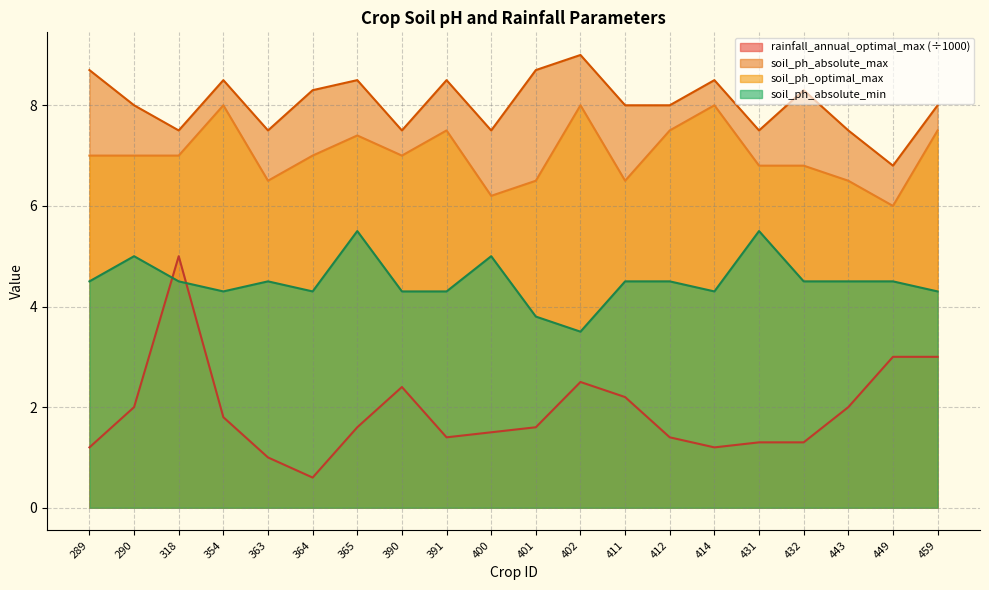

Reading left to right, what are all the values shown in this chart?

rainfall_annual_optimal_max: 289=1.2	290=2.0	318=5.0	354=1.8	363=1.0	364=0.6	365=1.6	390=2.4	391=1.4	400=1.5	401=1.6	402=2.5	411=2.2	412=1.4	414=1.2	431=1.3	432=1.3	443=2.0	449=3.0	459=3.0
soil_ph_absolute_max: 289=8.7	290=8.0	318=7.5	354=8.5	363=7.5	364=8.3	365=8.5	390=7.5	391=8.5	400=7.5	401=8.7	402=9.0	411=8.0	412=8.0	414=8.5	431=7.5	432=8.3	443=7.5	449=6.8	459=8.0
soil_ph_optimal_max: 289=7.0	290=7.0	318=7.0	354=8.0	363=6.5	364=7.0	365=7.4	390=7.0	391=7.5	400=6.2	401=6.5	402=8.0	411=6.5	412=7.5	414=8.0	431=6.8	432=6.8	443=6.5	449=6.0	459=7.5
soil_ph_absolute_min: 289=4.5	290=5.0	318=4.5	354=4.3	363=4.5	364=4.3	365=5.5	390=4.3	391=4.3	400=5.0	401=3.8	402=3.5	411=4.5	412=4.5	414=4.3	431=5.5	432=4.5	443=4.5	449=4.5	459=4.3